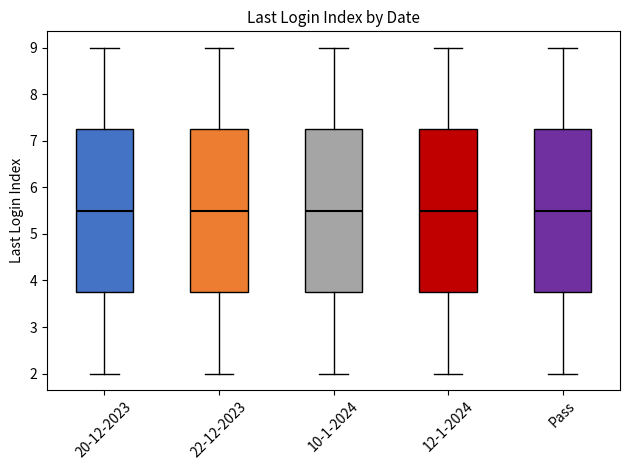

Where does the upper whisker of the box for 10-1-2024 end on the y-axis? The values are not printed on the chart, so give them approximately, as read against the axis.

9.0